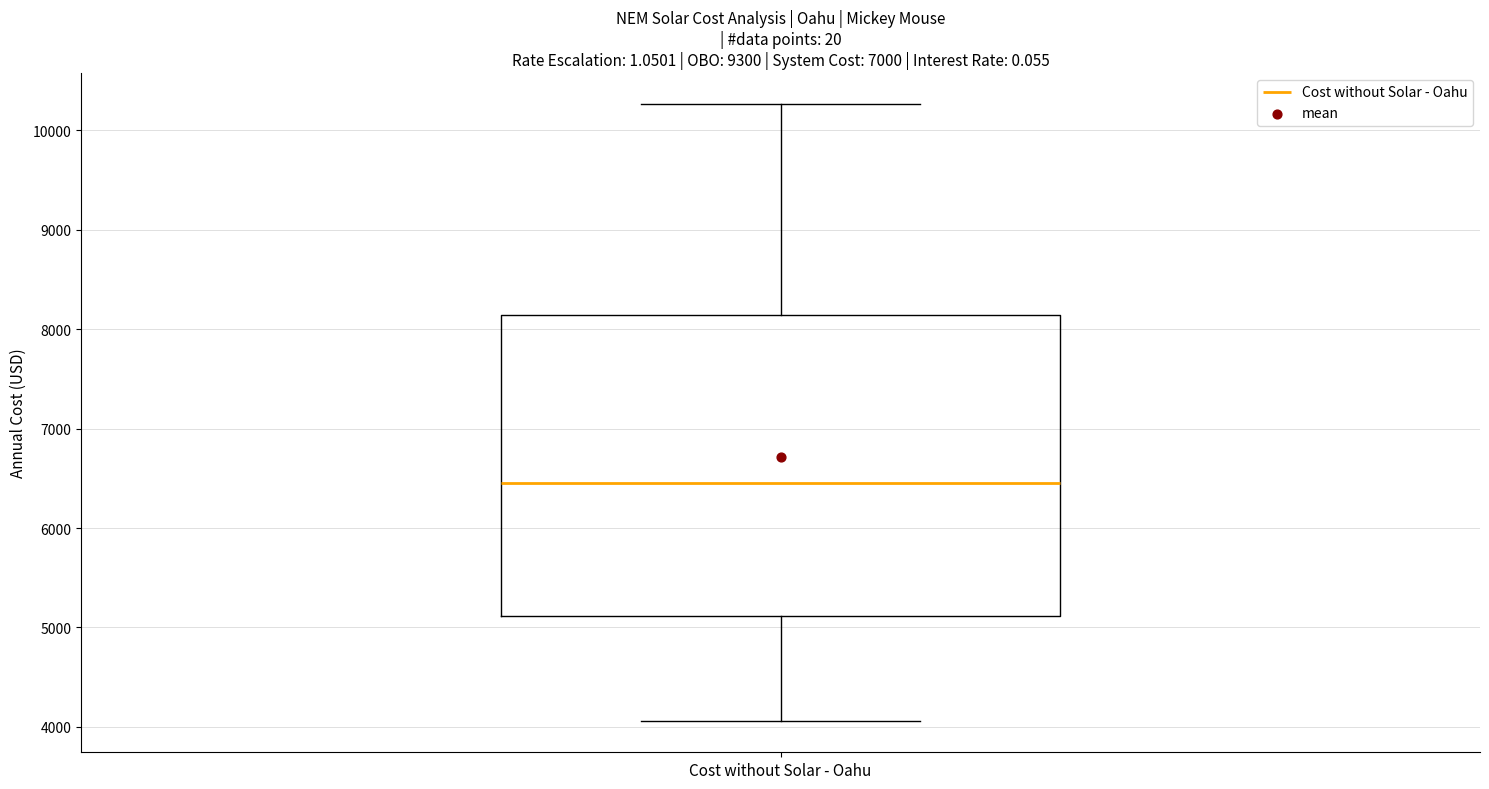

Where does the median line of the box for Cost without Solar - Oahu sit on the y-axis? The values are not printed on the chart, so give them approximately, as read against the axis.

6500